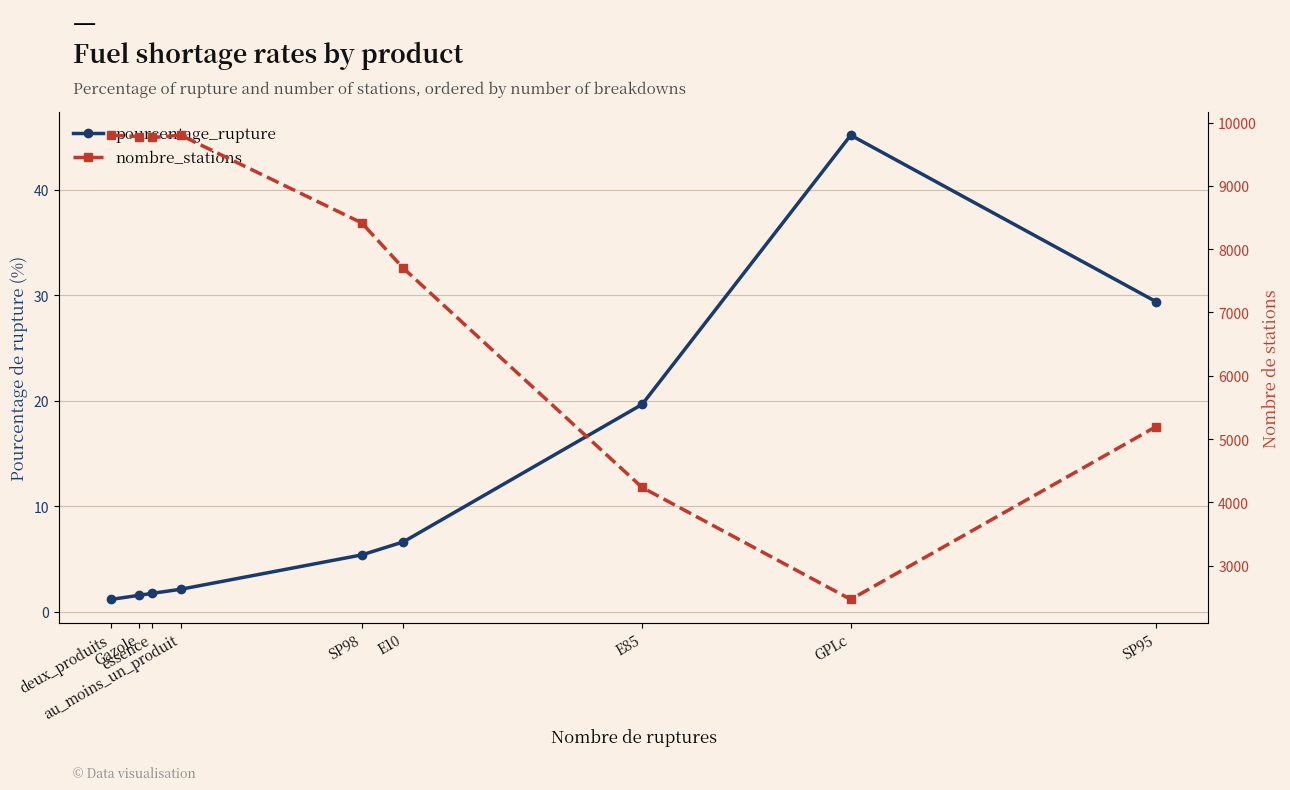

Where is pourcentage_rupture nearest to the value 23?

E85